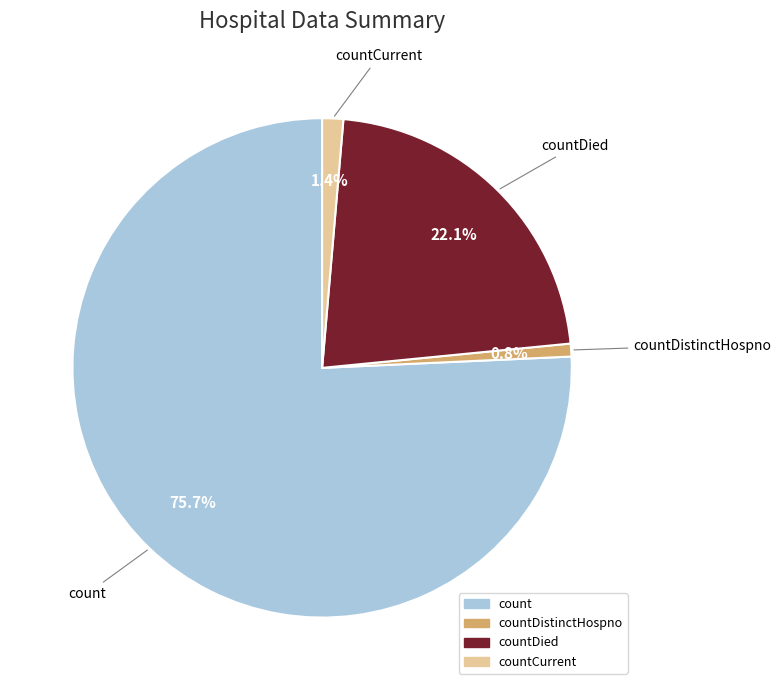

Is there any slice that represents more than half of the pie?

Yes